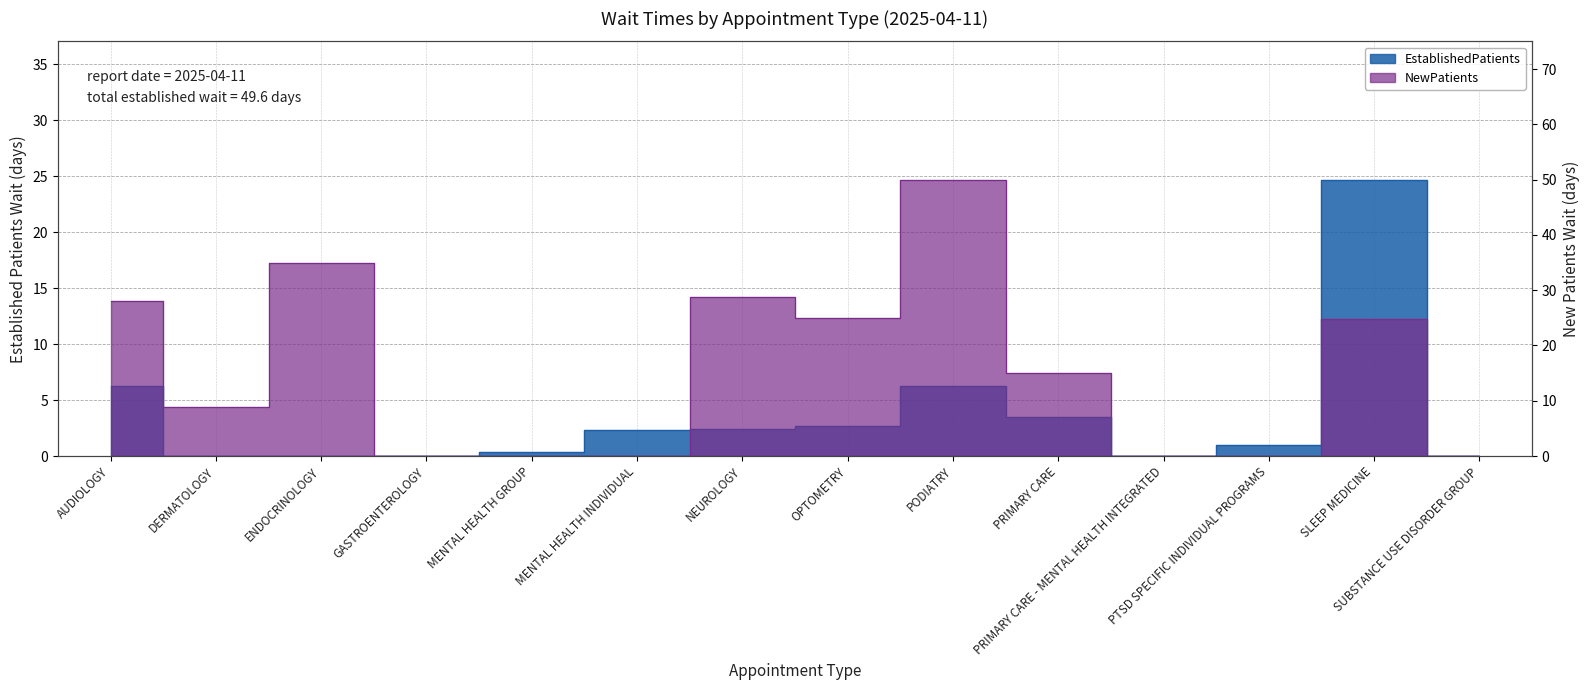

Does the chart have visible grid lines?

Yes